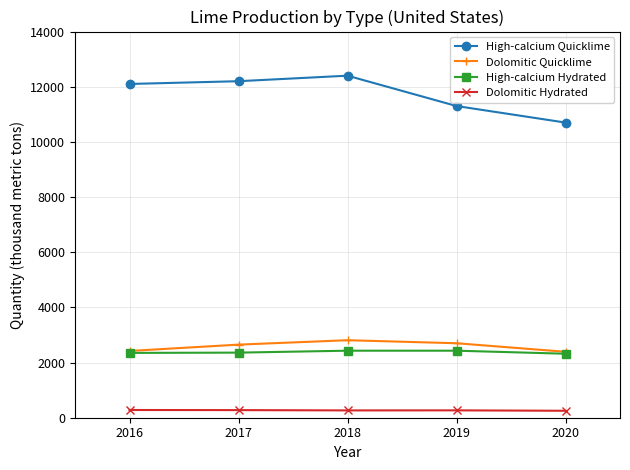

How many lines are shown in the chart?

4